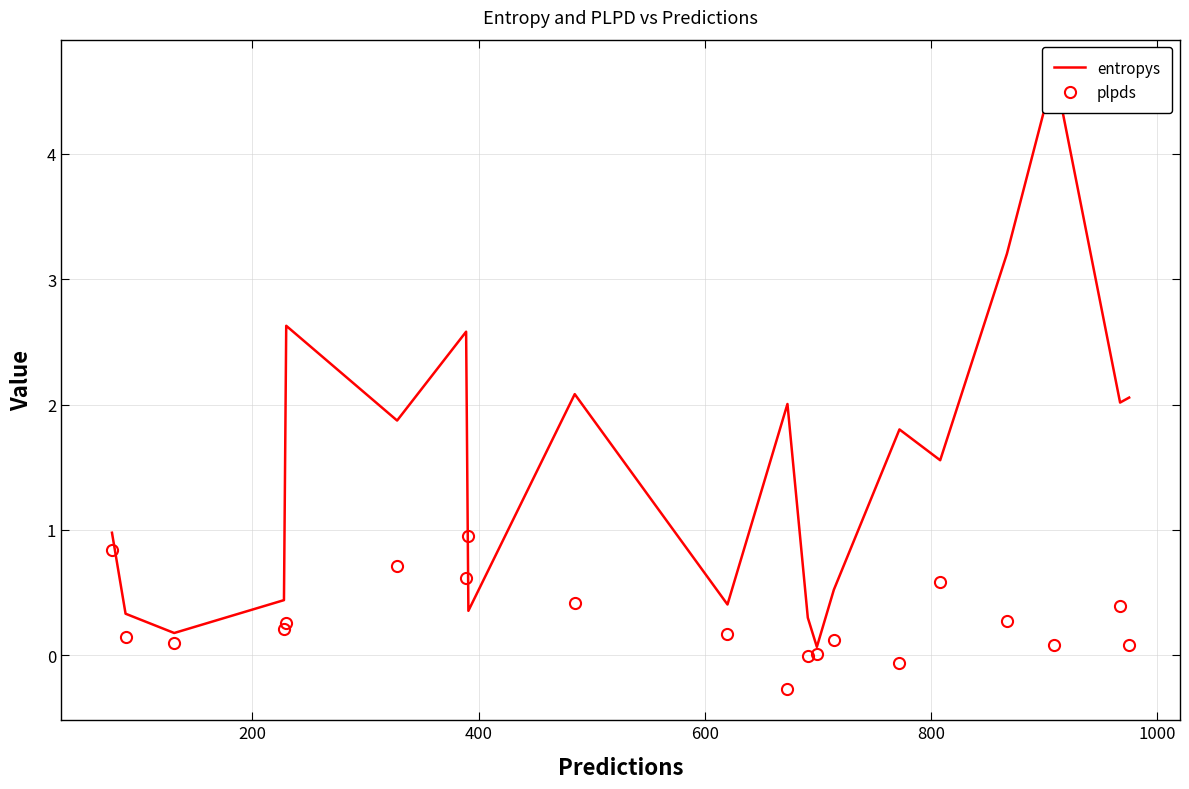

What is the value of the plpds point at the 8th from the left?

0.9